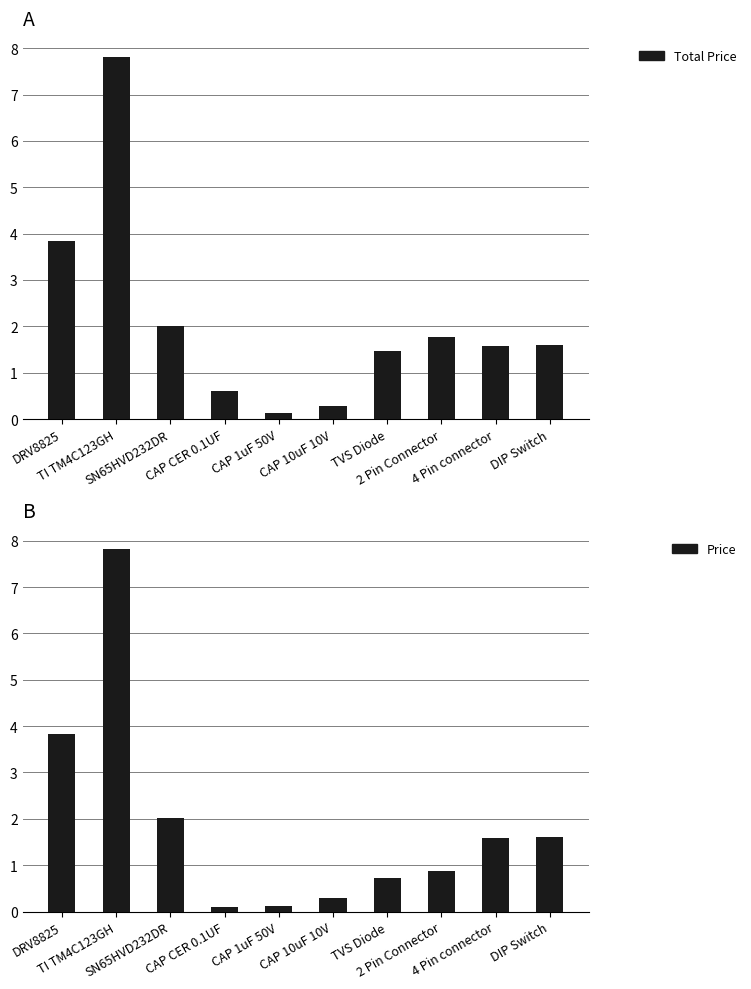

True or false: Total Price has a value of 0.1 at CAP 1uF 50V.

True